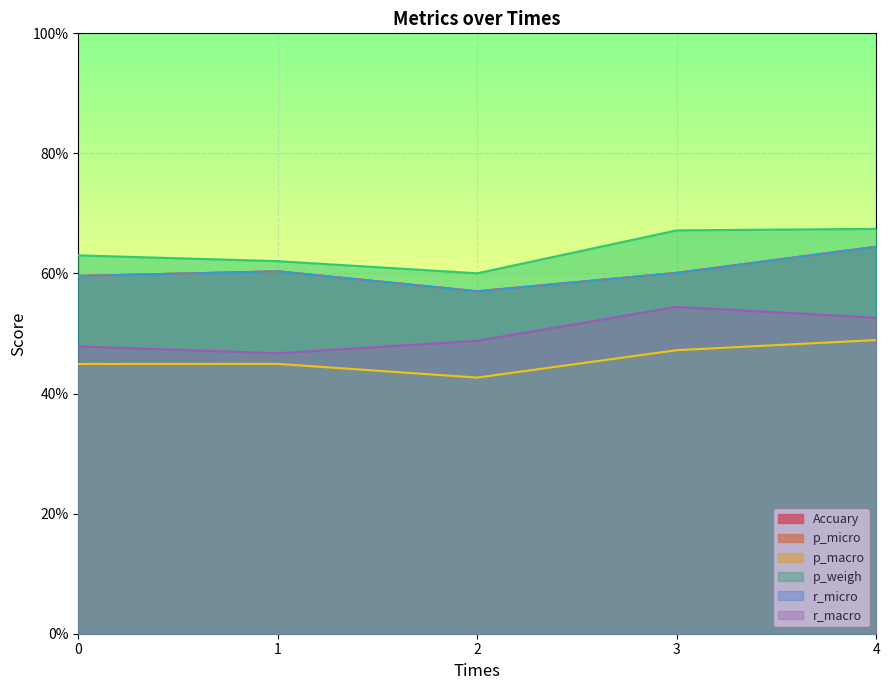

Between 2 and 3, which is larger?

3